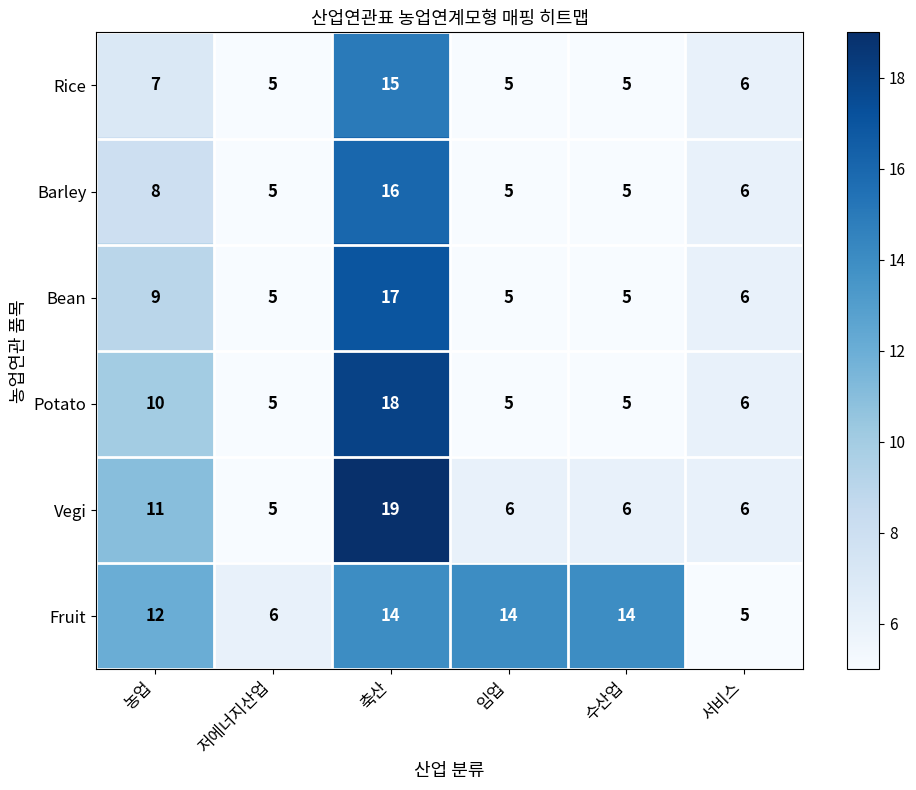

Is it true that Fruit equals 5 at 서비스?

True